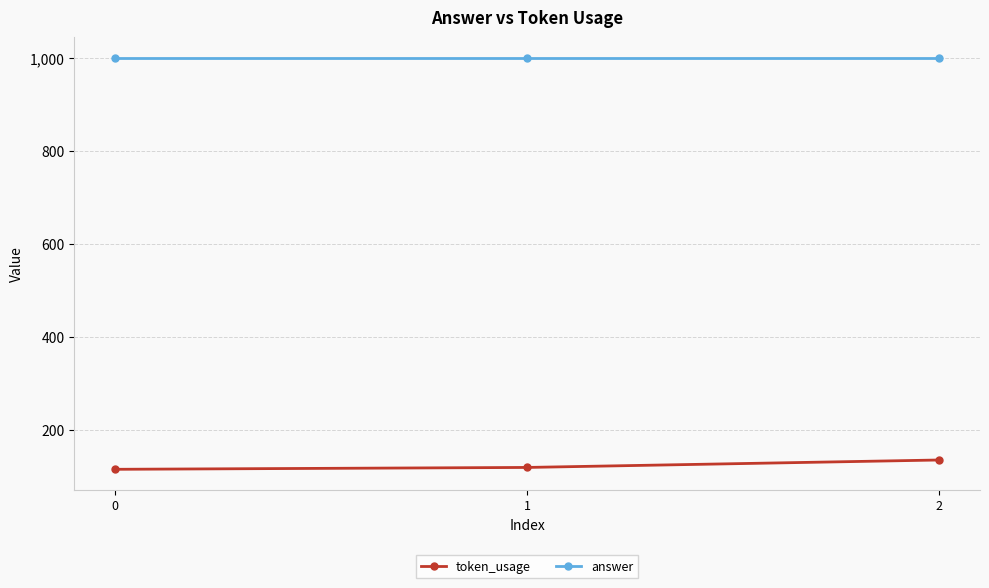

What is the spread (max minus min) of values at 0?

885